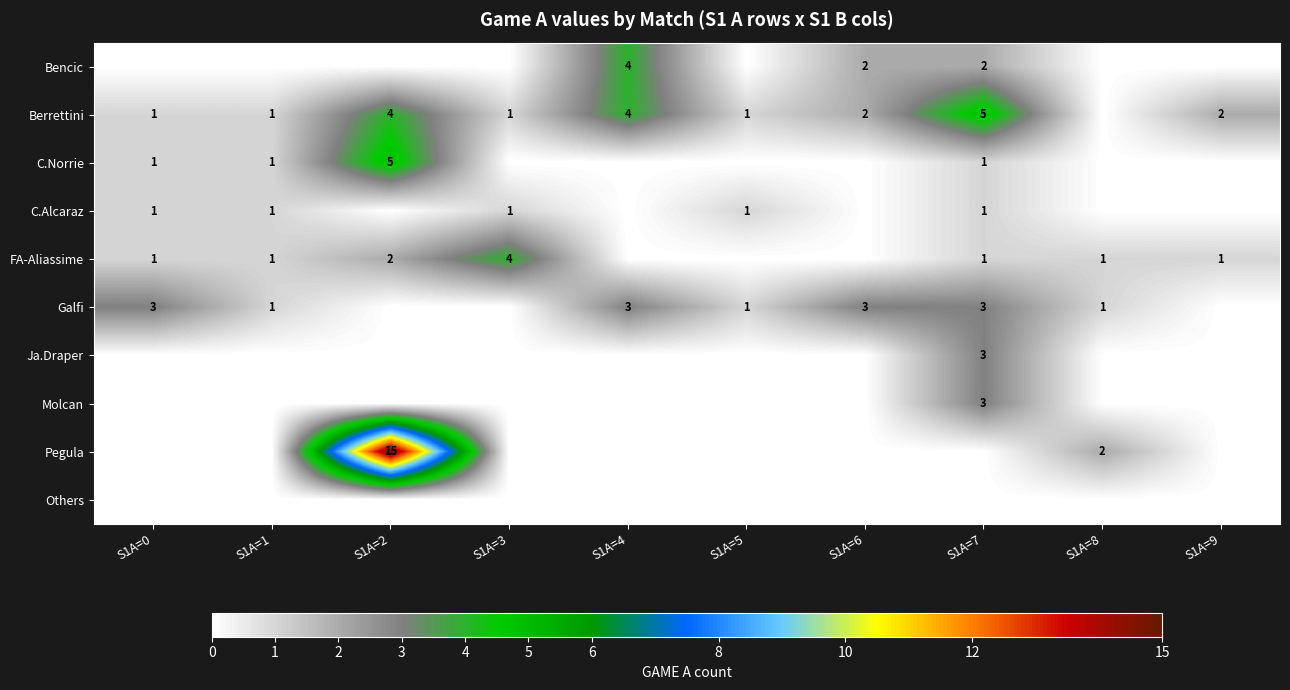

The value of Berrettini at S1A=0 is 1. True or false?

True